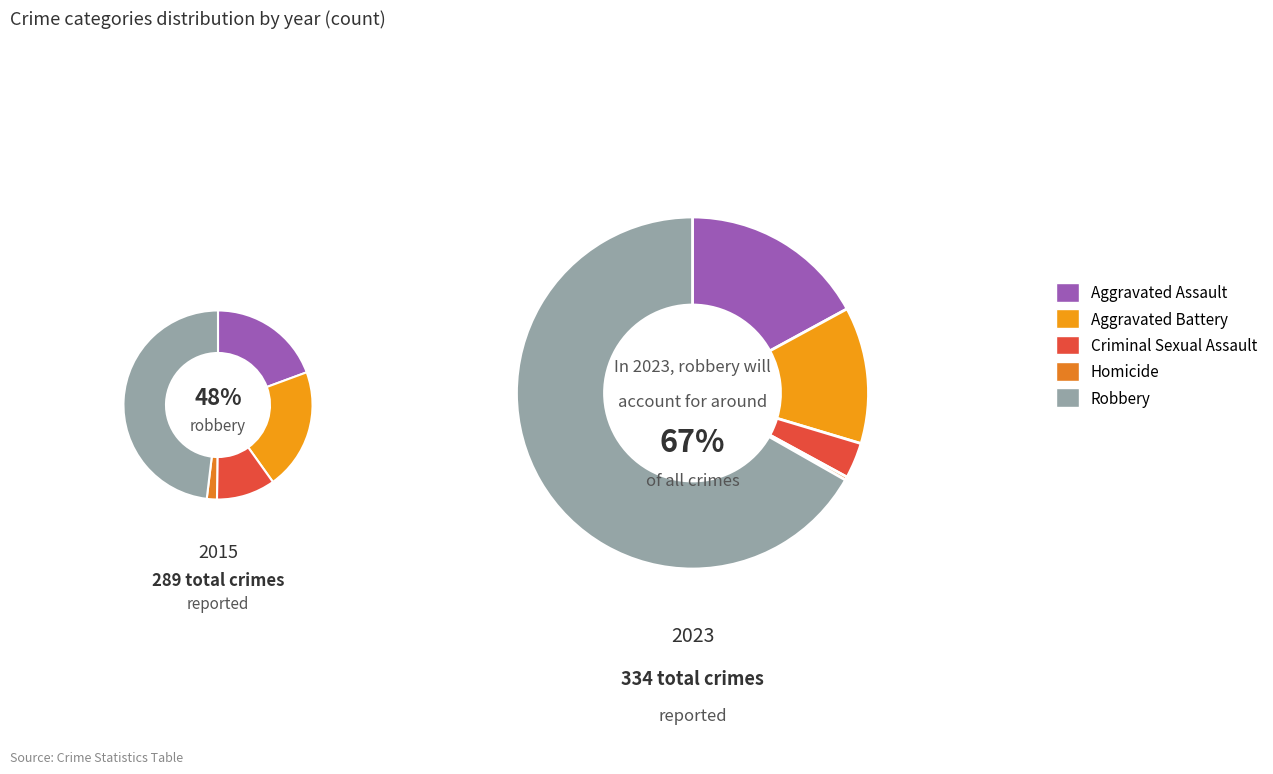

Does values_2015 account for over 50% of the chart?

No